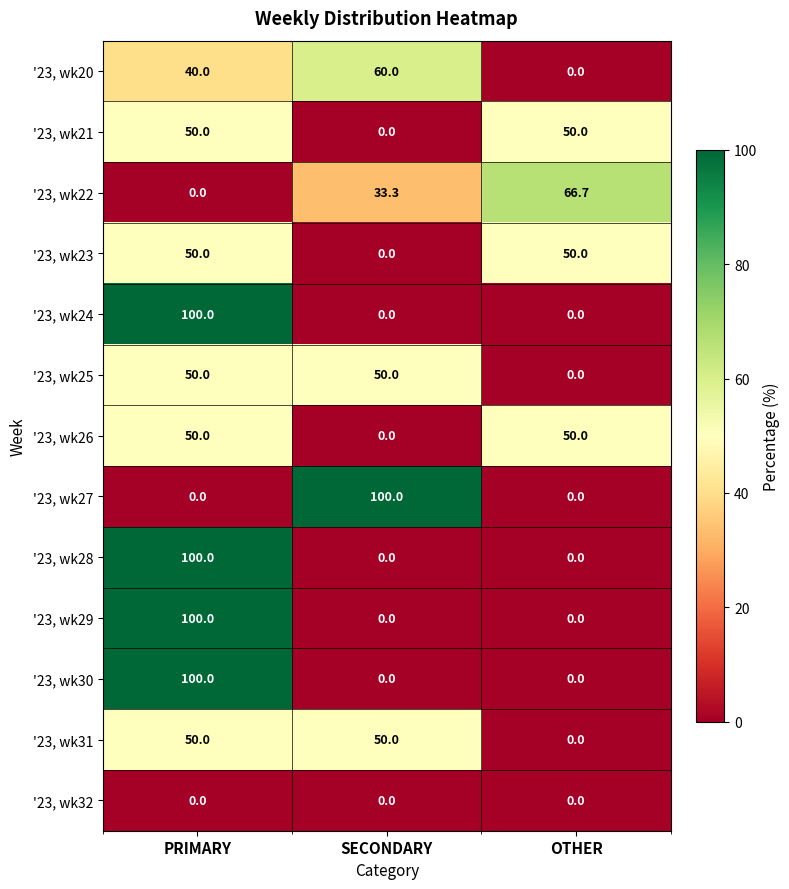

What is the difference between the maximum and minimum values in the '23, wk23 series?

50.0